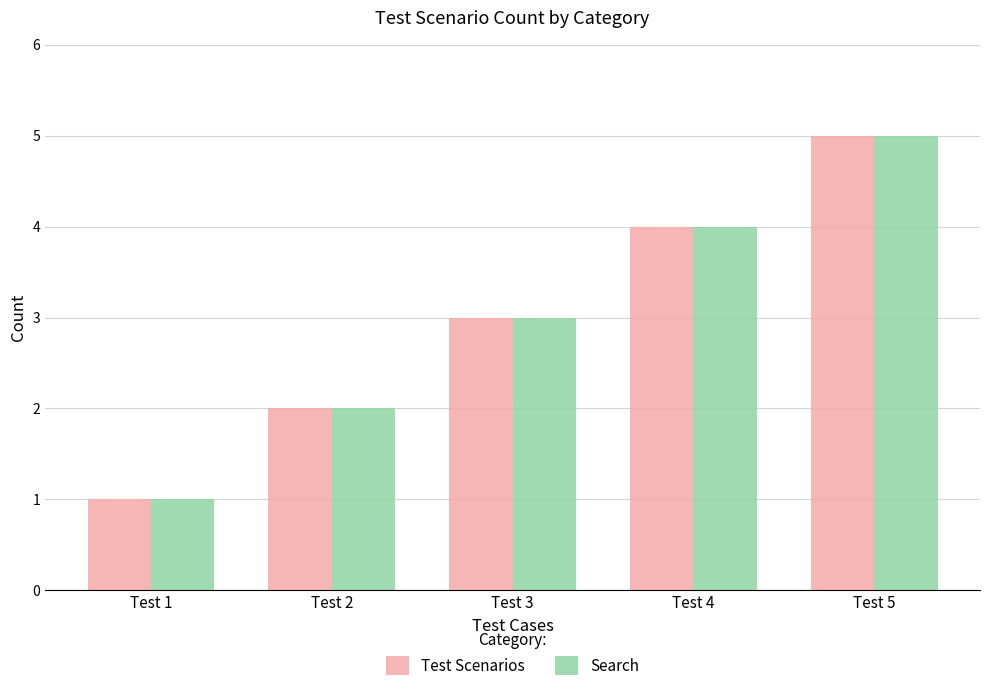

What is the greatest value displayed?

5